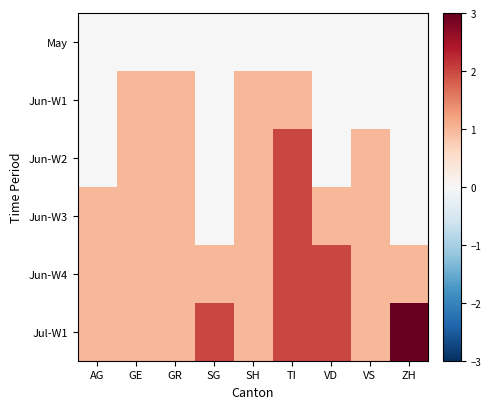

Which label corresponds to the largest value in the chart?

ZH